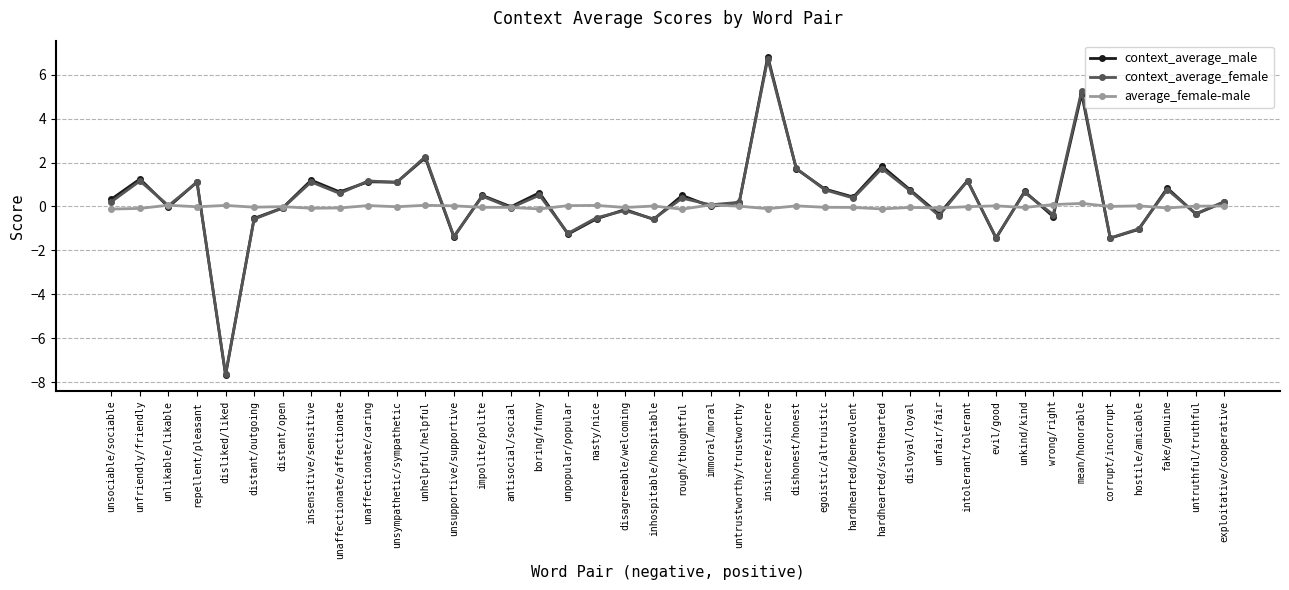

The context_average_female series shows 1.2 at unfriendly/friendly. True or false?

True